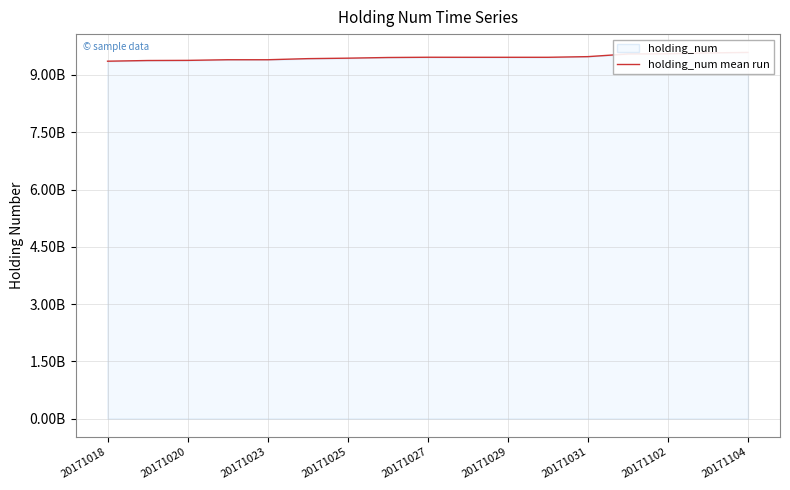

The chart shows a value of 9463336488 at 20171027. True or false?

True